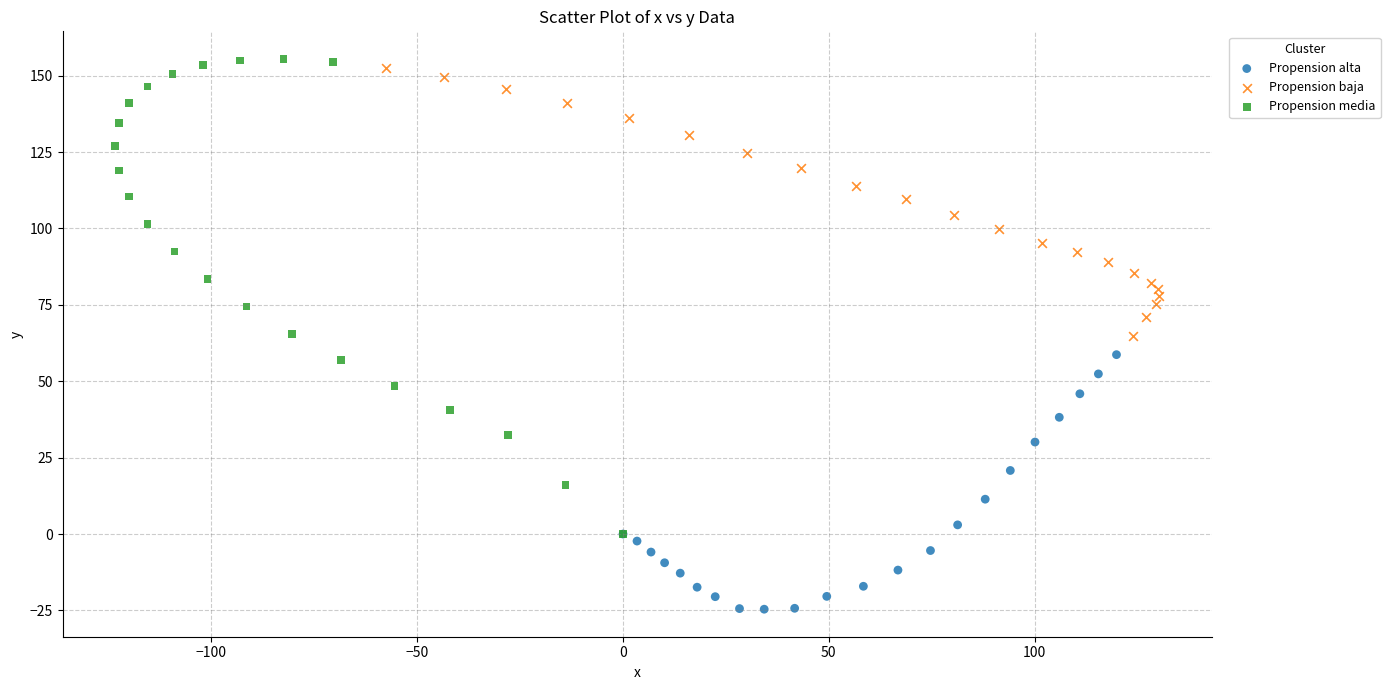

Which series has the widest spread of Y values?

Propension media